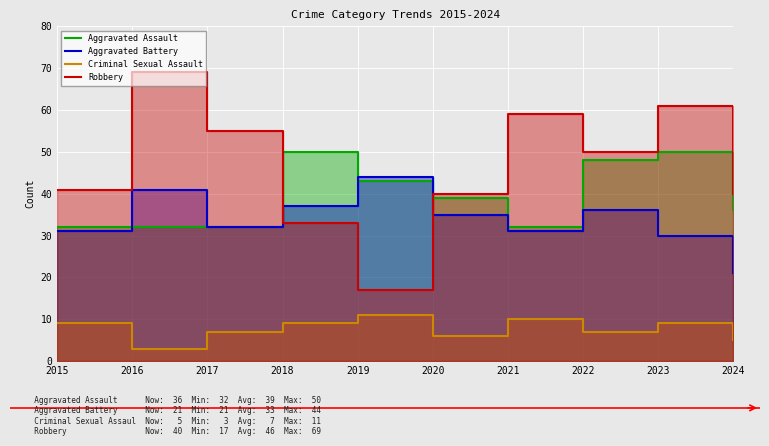

Where does the Robbery series first go above 50?

2016